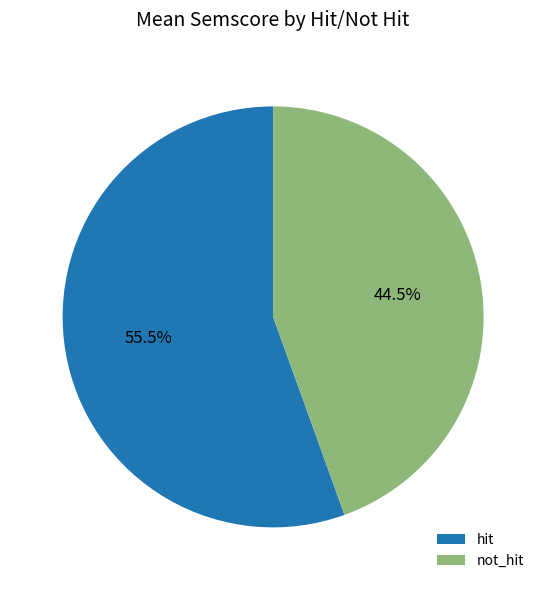

Is there any slice that represents more than half of the pie?

Yes